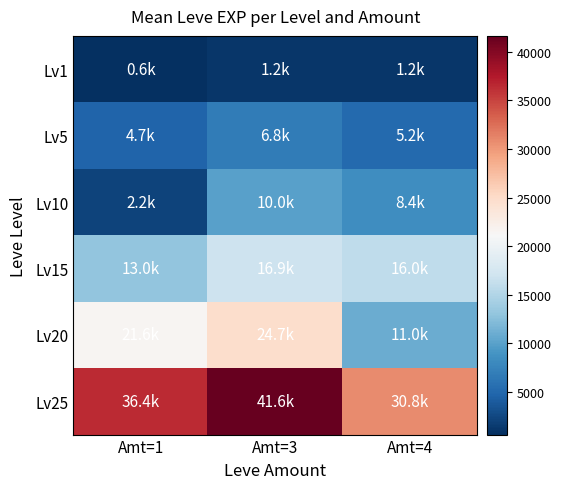

What is the total value across all series at Amt=1?

78550